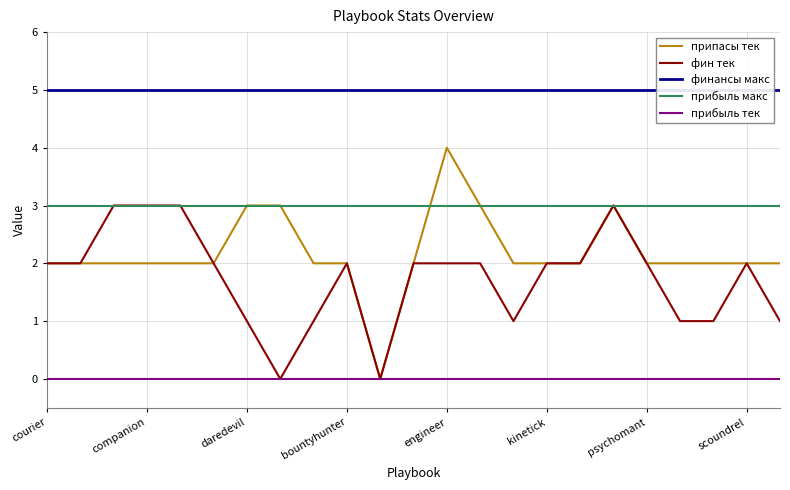

What is the average value of the прибыль макс series?

3